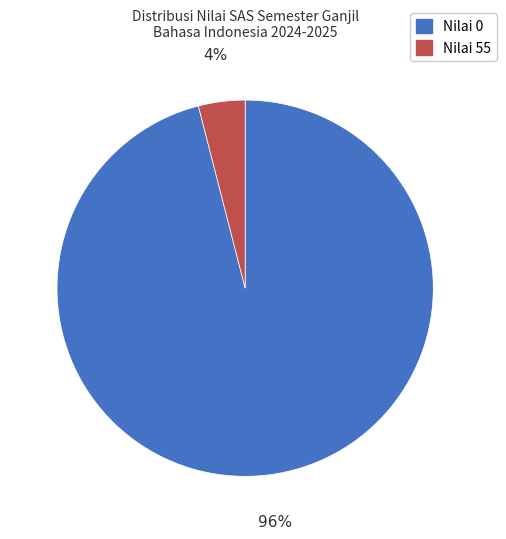

Is there a majority slice in this chart?

Yes